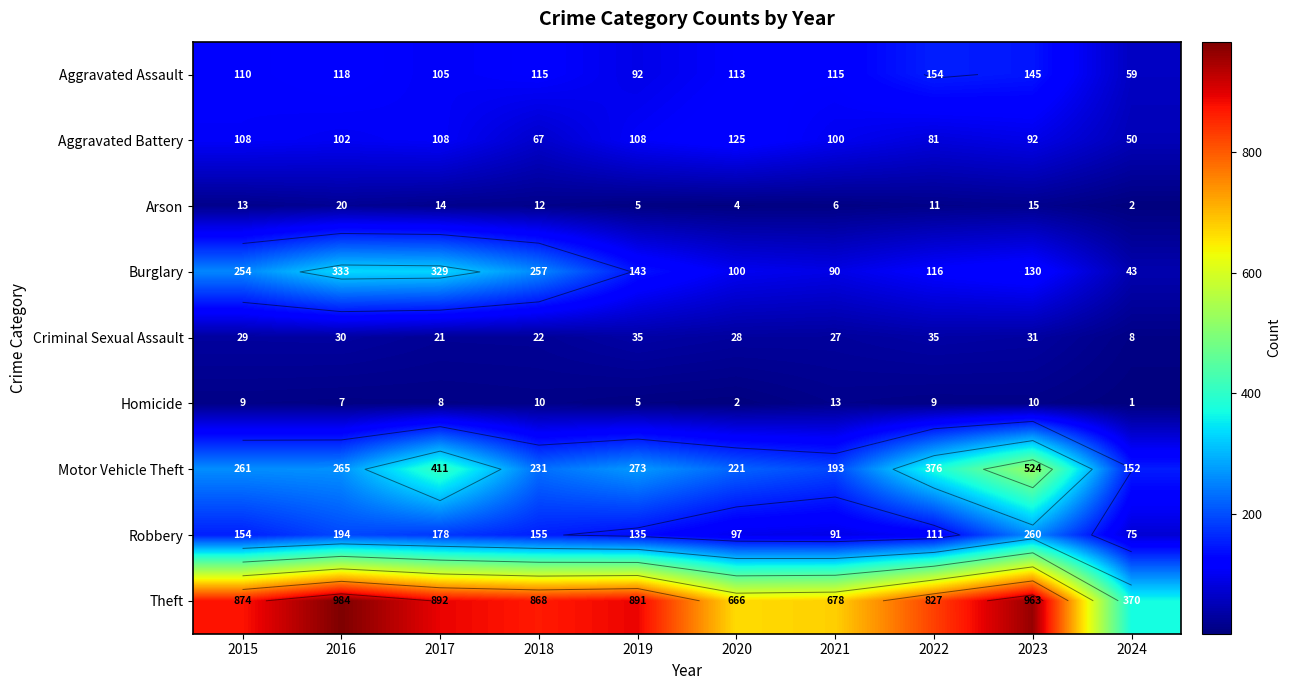

The value of Burglary at 2020 is 100. True or false?

True